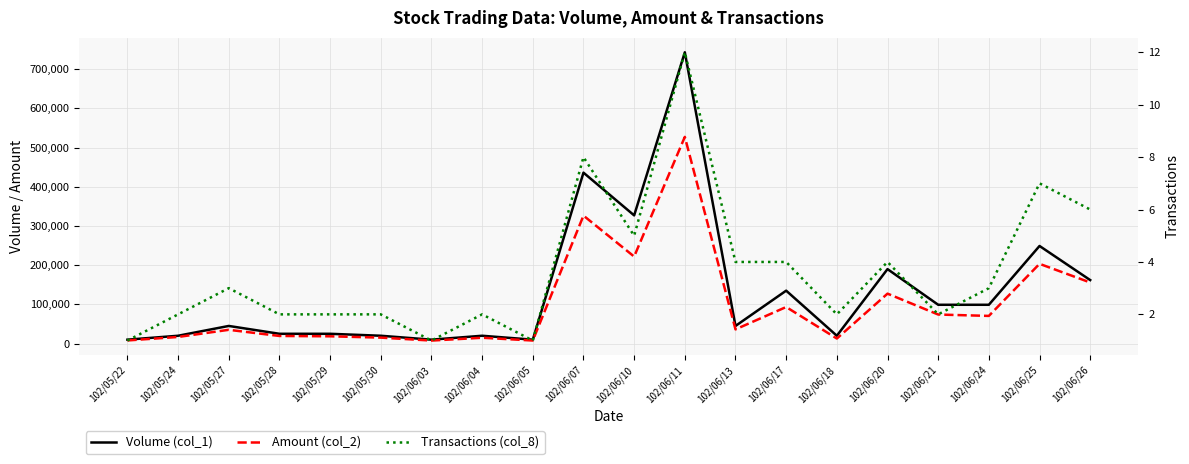

Is the value of Transactions (col_8) at 102/06/20 greater than the value of Volume (col_1) at 102/06/05?

No